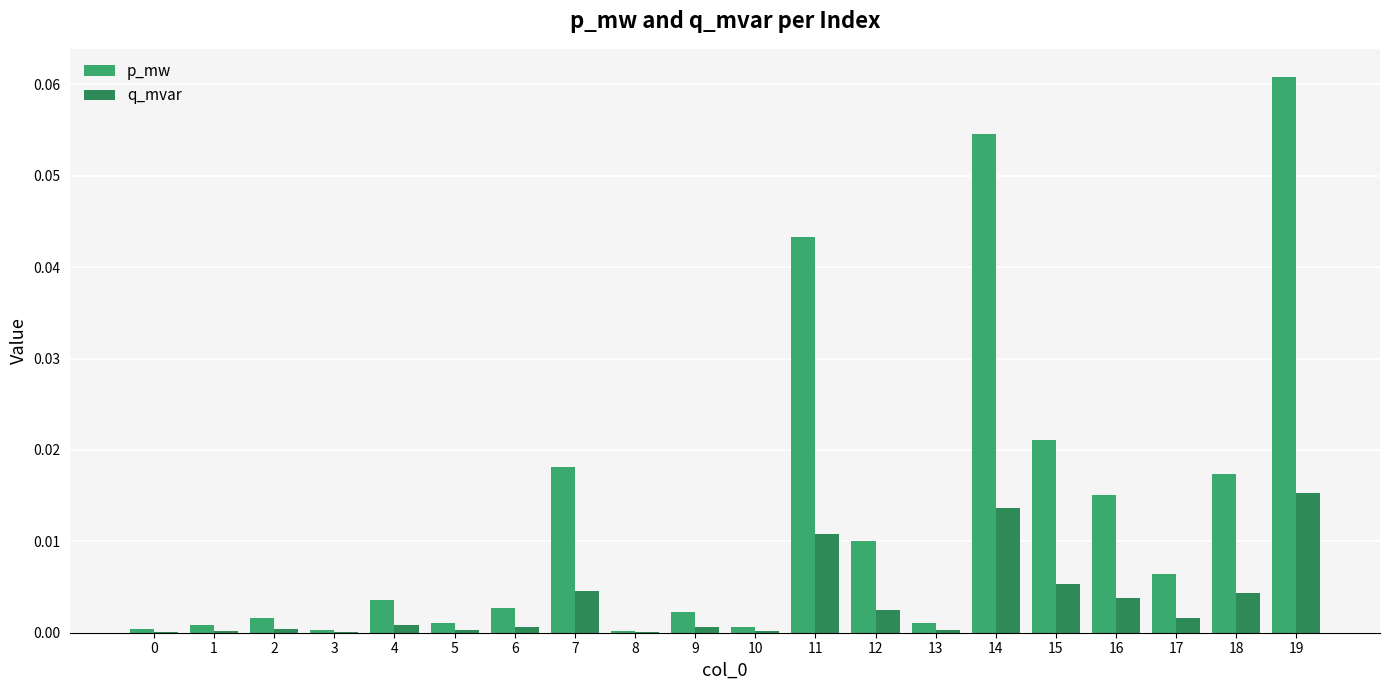

What is the sum of all p_mw values?

0.3